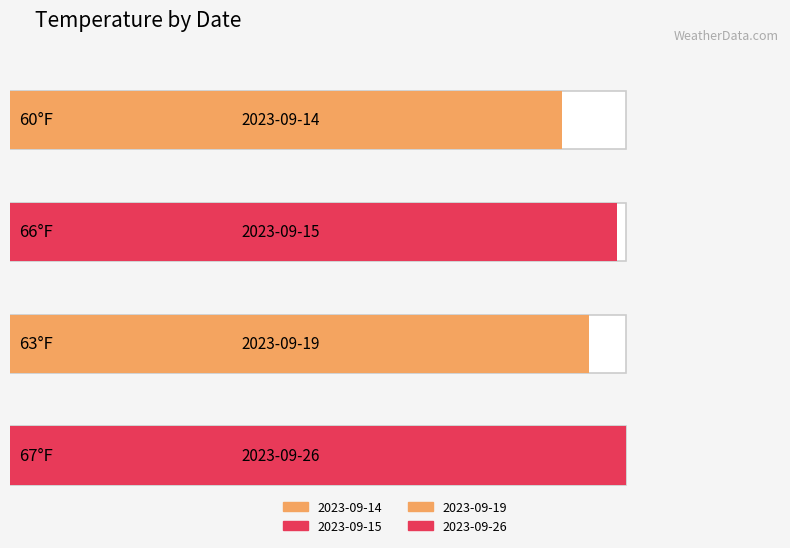

What is the value of the 4th bar from the left?

67